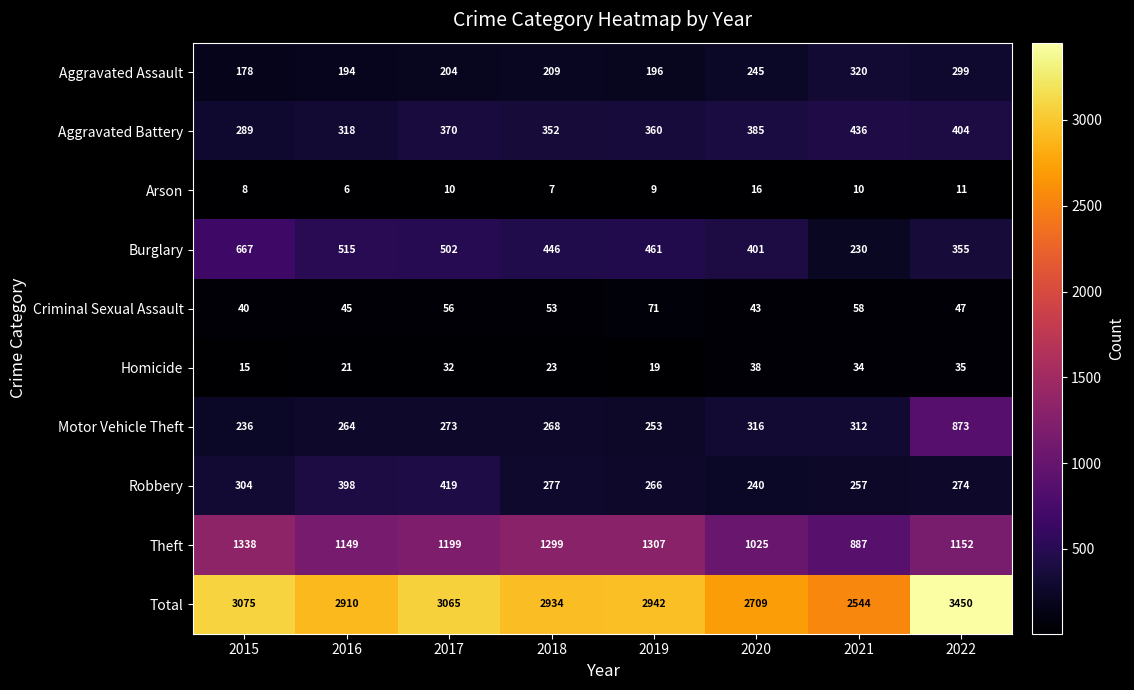

What is the highest value of the Total series?

3450